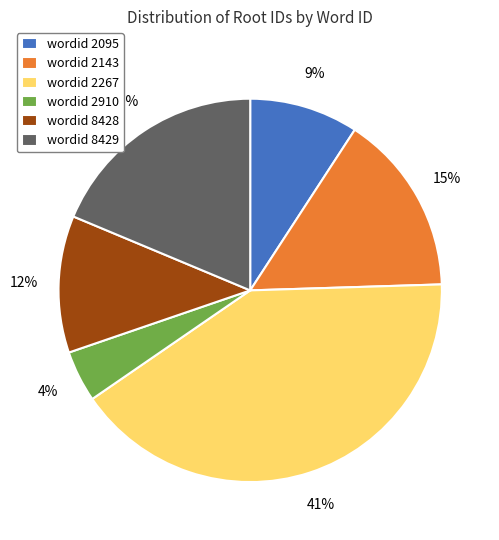

Between wordid 2910 and wordid 8429, which is larger?

wordid 8429